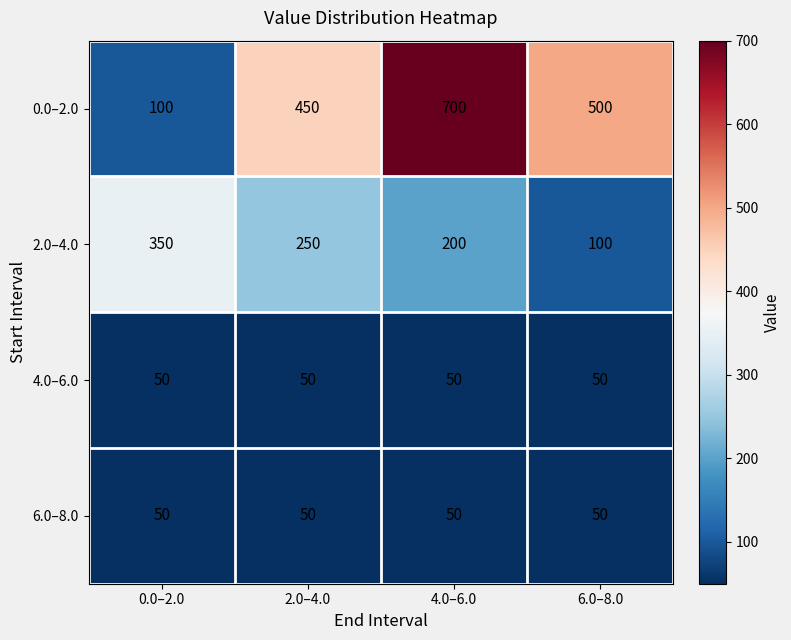

What is the difference between the highest and lowest values at 0.0–2.0?

300